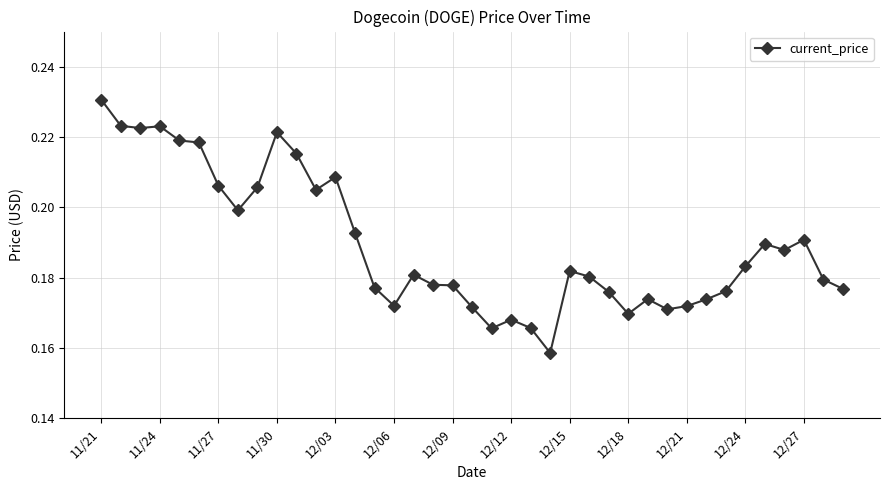

Count the number of categories in the chart.

39